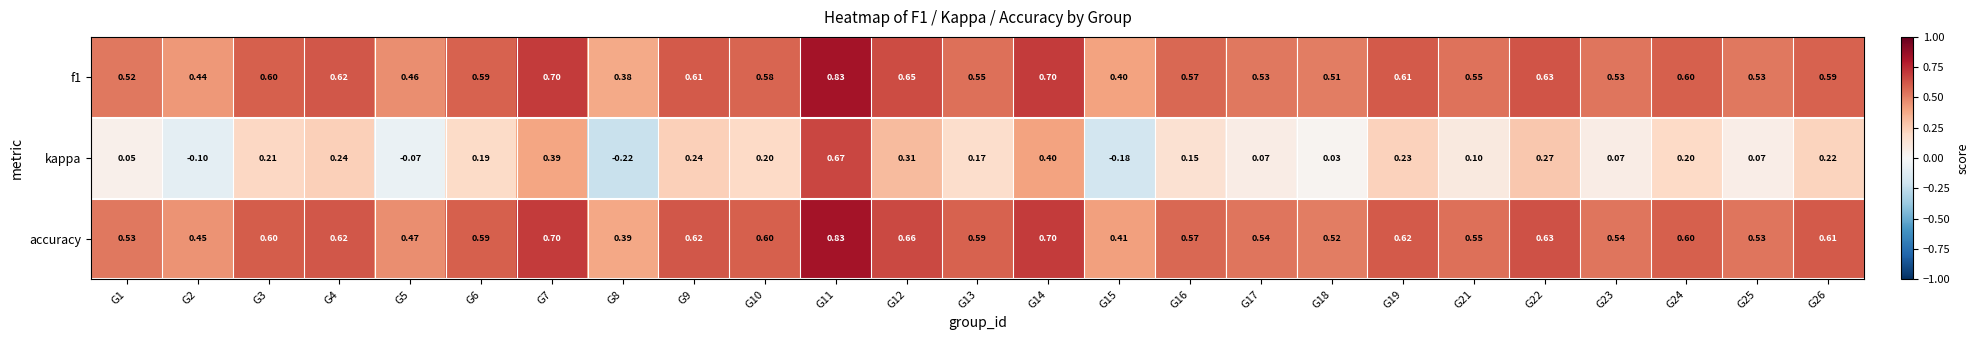

Between G3 and G15, which series saw the biggest shift?

kappa